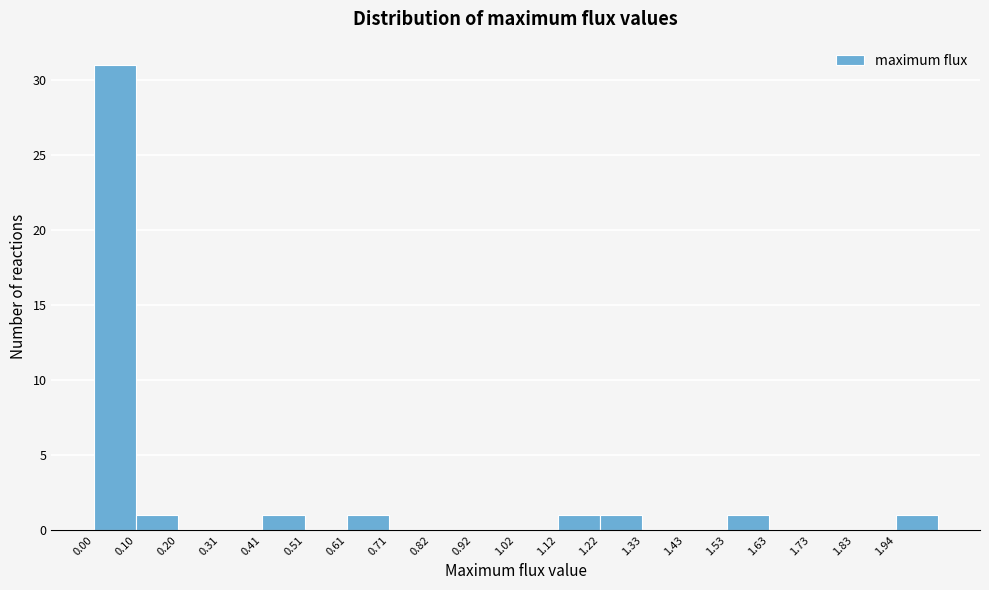

Reading left to right, transcribe this chart: for each bar, give the range it covers on the x-axis and its height. Neither the bar edges nor the heights are printed on the chart, so give them approximately, as read against the axes.

0.00 to 0.10: 31
0.10 to 0.20: 1
0.20 to 0.30: 0
0.30 to 0.40: 0
0.40 to 0.50: 1
0.50 to 0.62: 0
0.62 to 0.72: 1
0.72 to 0.82: 0
0.82 to 0.92: 0
0.92 to 1.02: 0
1.02 to 1.12: 0
1.12 to 1.22: 1
1.22 to 1.32: 1
1.32 to 1.42: 0
1.42 to 1.52: 0
1.52 to 1.64: 1
1.64 to 1.74: 0
1.74 to 1.84: 0
1.84 to 1.94: 0
1.94 to 2.04: 1